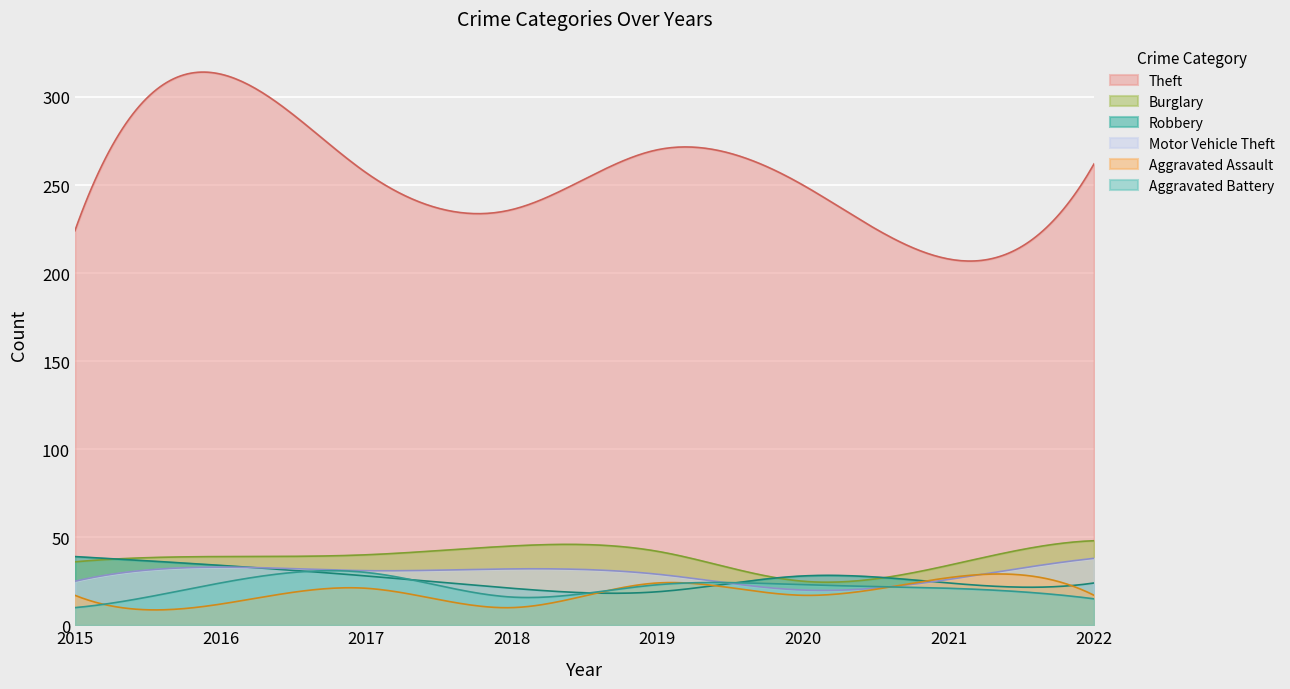

Reading left to right, extract all data points from this chart.

Theft: 2015=224	2016=313	2017=257	2018=236	2019=270	2020=250	2021=208	2022=262
Burglary: 2015=36	2016=39	2017=40	2018=45	2019=42	2020=25	2021=34	2022=48
Robbery: 2015=39	2016=34	2017=28	2018=21	2019=19	2020=28	2021=24	2022=24
Motor Vehicle Theft: 2015=25	2016=33	2017=31	2018=32	2019=29	2020=20	2021=26	2022=38
Aggravated Assault: 2015=17	2016=12	2017=21	2018=10	2019=24	2020=17	2021=27	2022=17
Aggravated Battery: 2015=10	2016=24	2017=30	2018=16	2019=23	2020=23	2021=21	2022=15